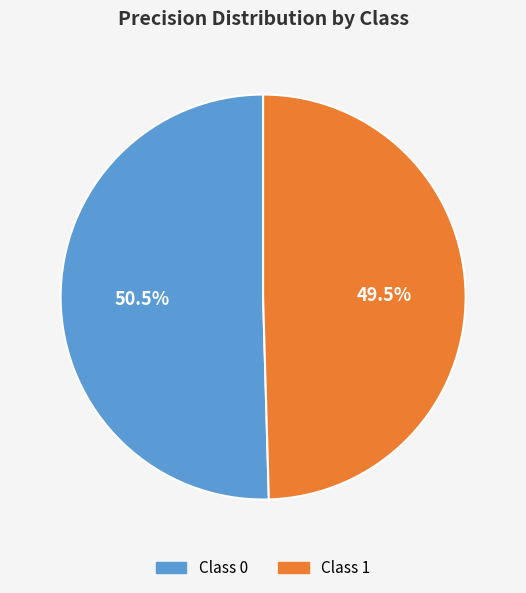

How many segments does this pie chart have?

2